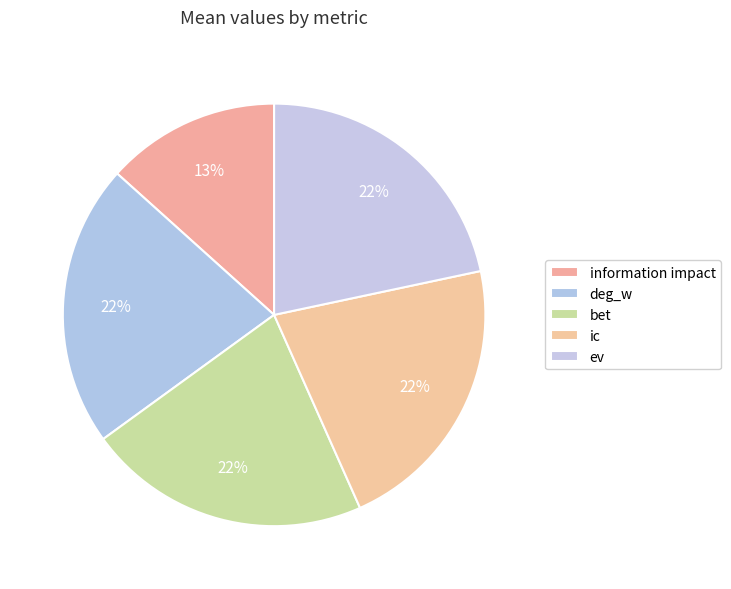

How much of the chart is everything except information impact?

86.7%